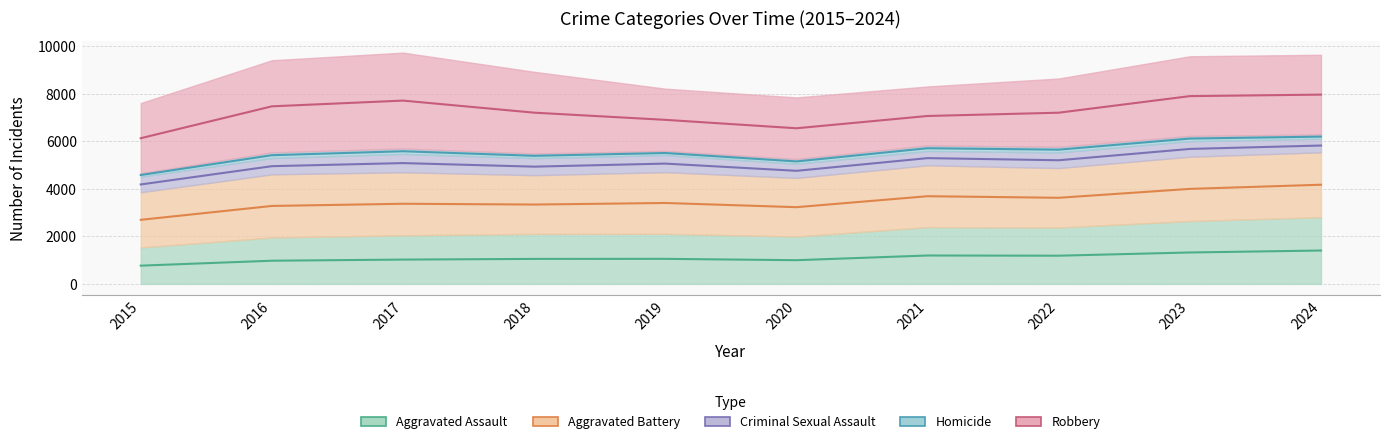

Reading left to right, extract all data points from this chart.

Aggravated Assault: 2015=1537	2016=1953	2017=2048	2018=2106	2019=2110	2020=1997	2021=2392	2022=2375	2023=2647	2024=2811
Aggravated Battery: 2015=2323	2016=2660	2017=2654	2018=2472	2019=2596	2020=2468	2021=2602	2022=2503	2023=2709	2024=2731
Criminal Sexual Assault: 2015=656	2016=690	2017=772	2018=720	2019=721	2020=595	2021=606	2022=659	2023=656	2024=571
Homicide: 2015=140	2016=235	2017=226	2018=193	2019=170	2020=196	2021=229	2022=233	2023=218	2024=180
Robbery: 2015=2959	2016=3881	2017=4040	2018=3441	2019=2625	2020=2597	2021=2486	2022=2880	2023=3356	2024=3357